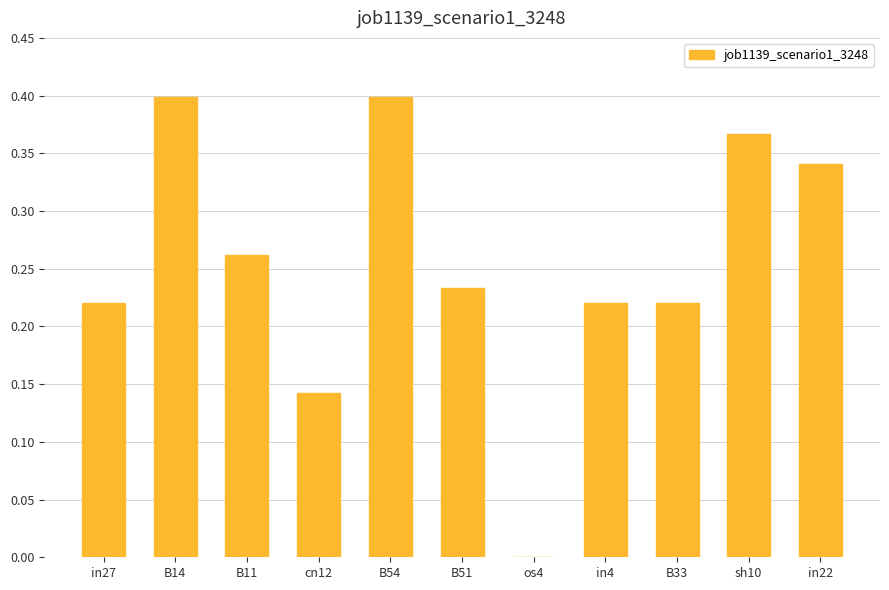

True or false: the data shows 0.0 at os4.

True